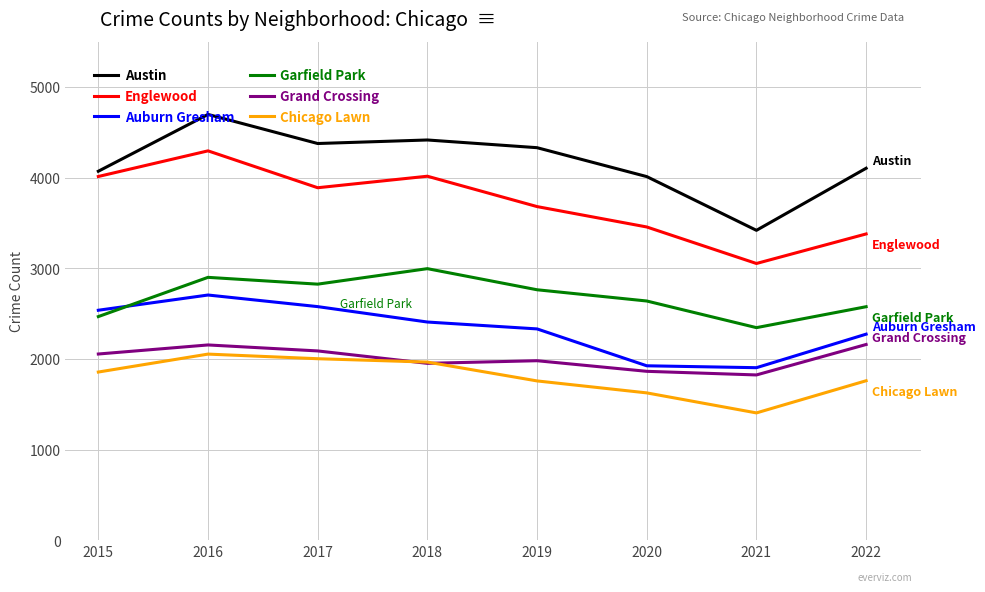

What is the lowest value of the Grand Crossing series?

1823